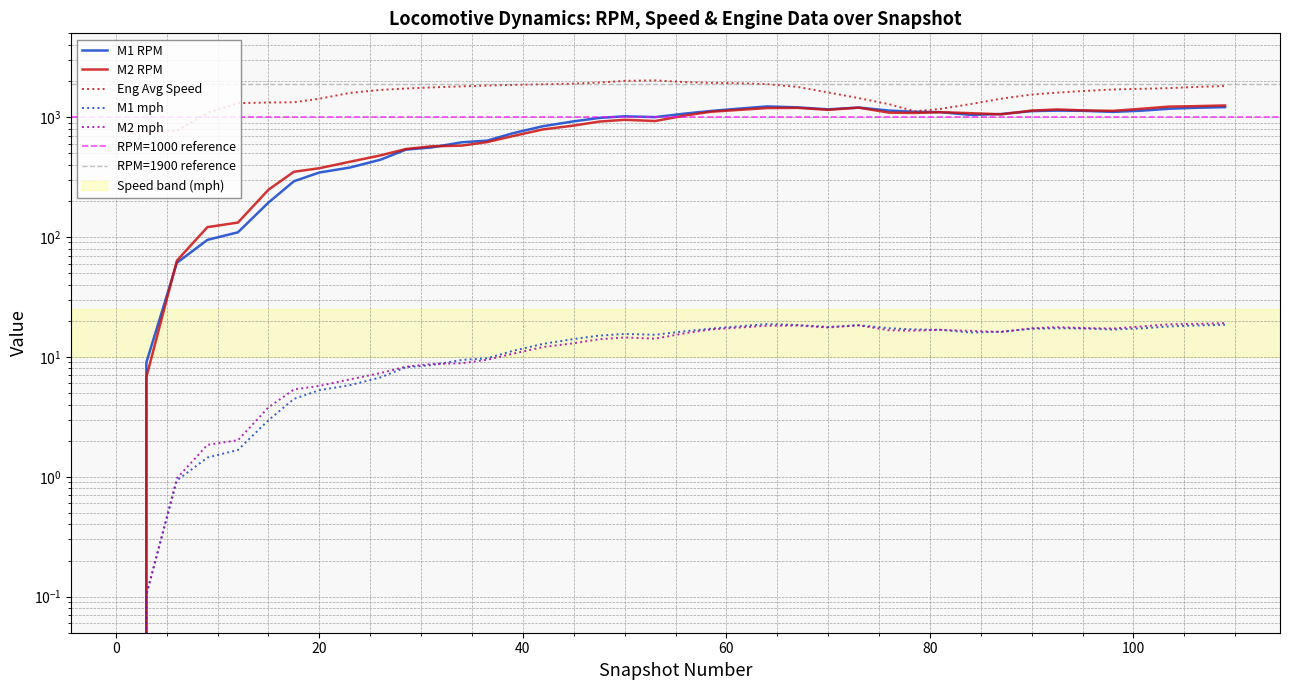

The value of fa24_engspd_avg at 50 is 3279.3. True or false?

False